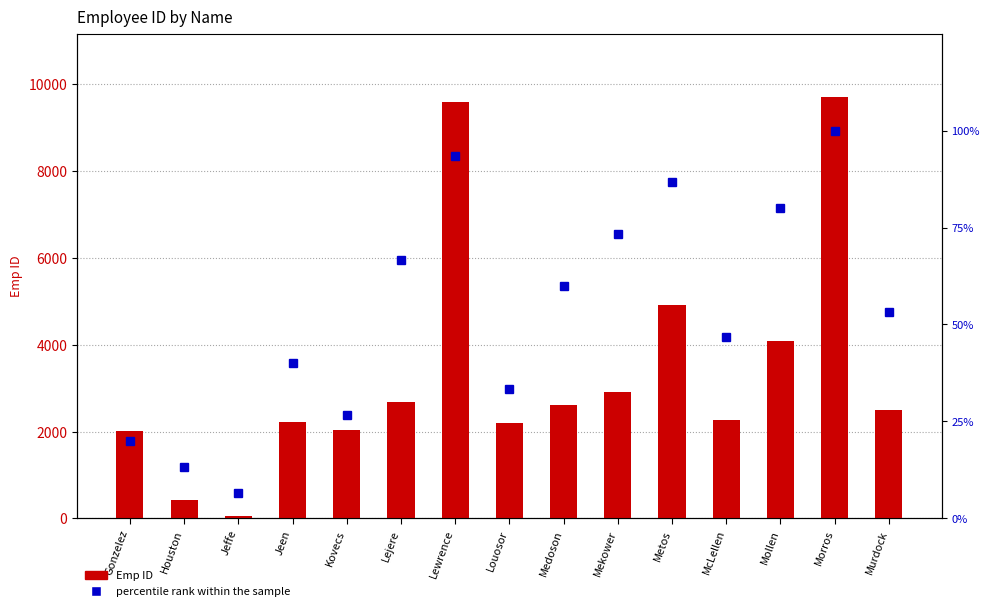

Where does the percentile rank within the sample series first go above 53?

Lejere